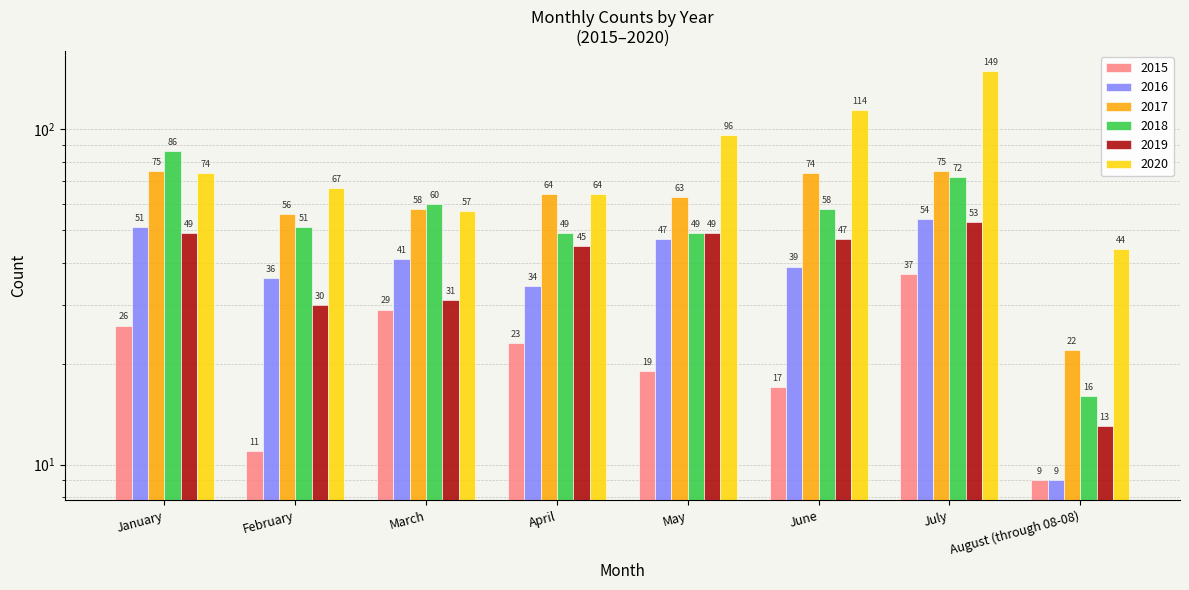

Rank the series by their maximum value, from highest to lowest.

2020, 2018, 2017, 2016, 2019, 2015